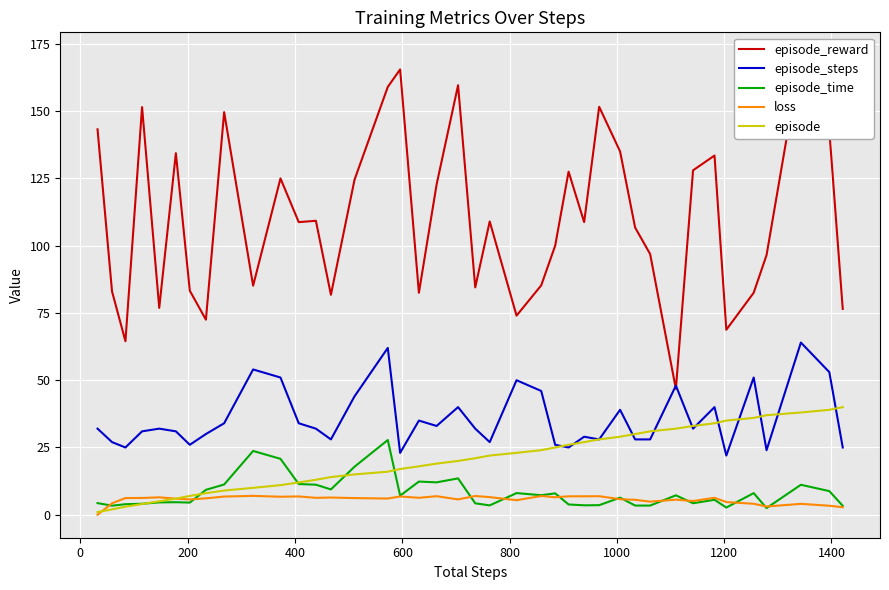

What is the greatest value displayed?

170.8